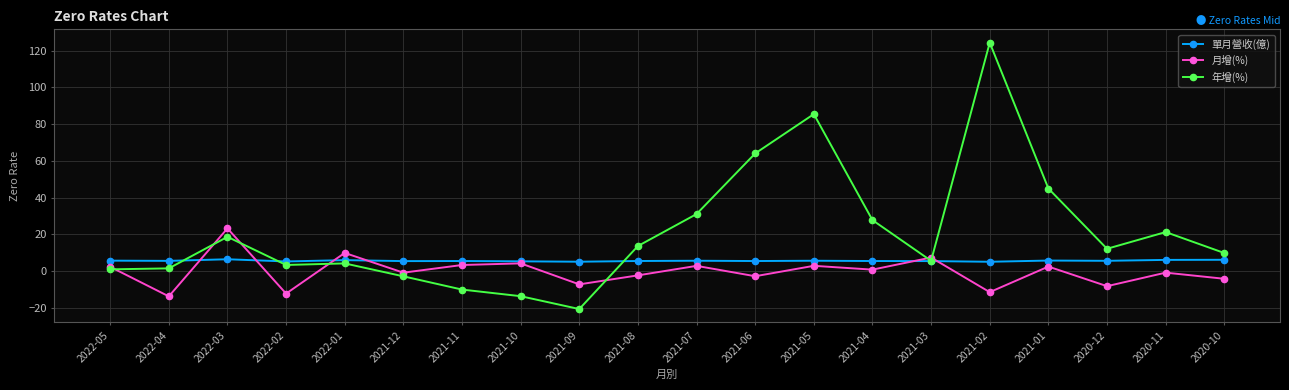

What are all the series names shown in the legend?

單月營收(億), 月增(%), 年增(%)